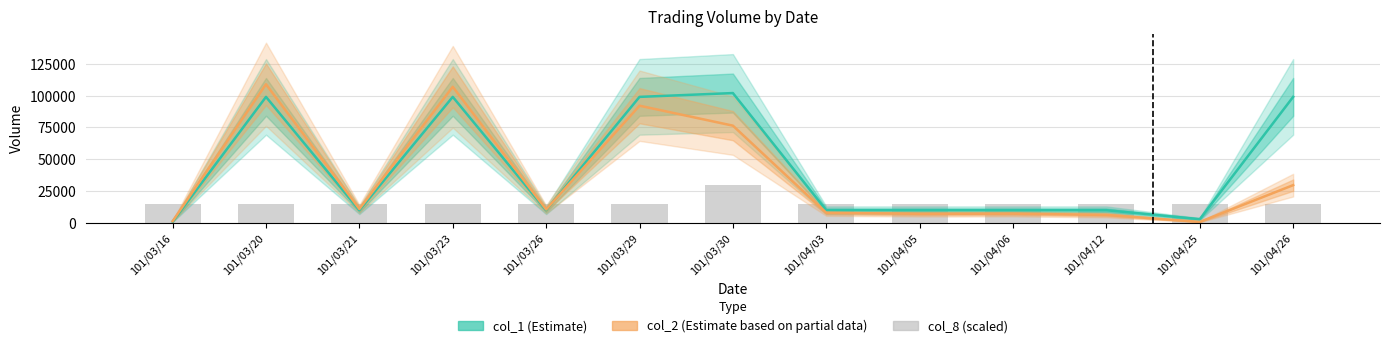

At which category is the sum across all series the highest?

101/03/20